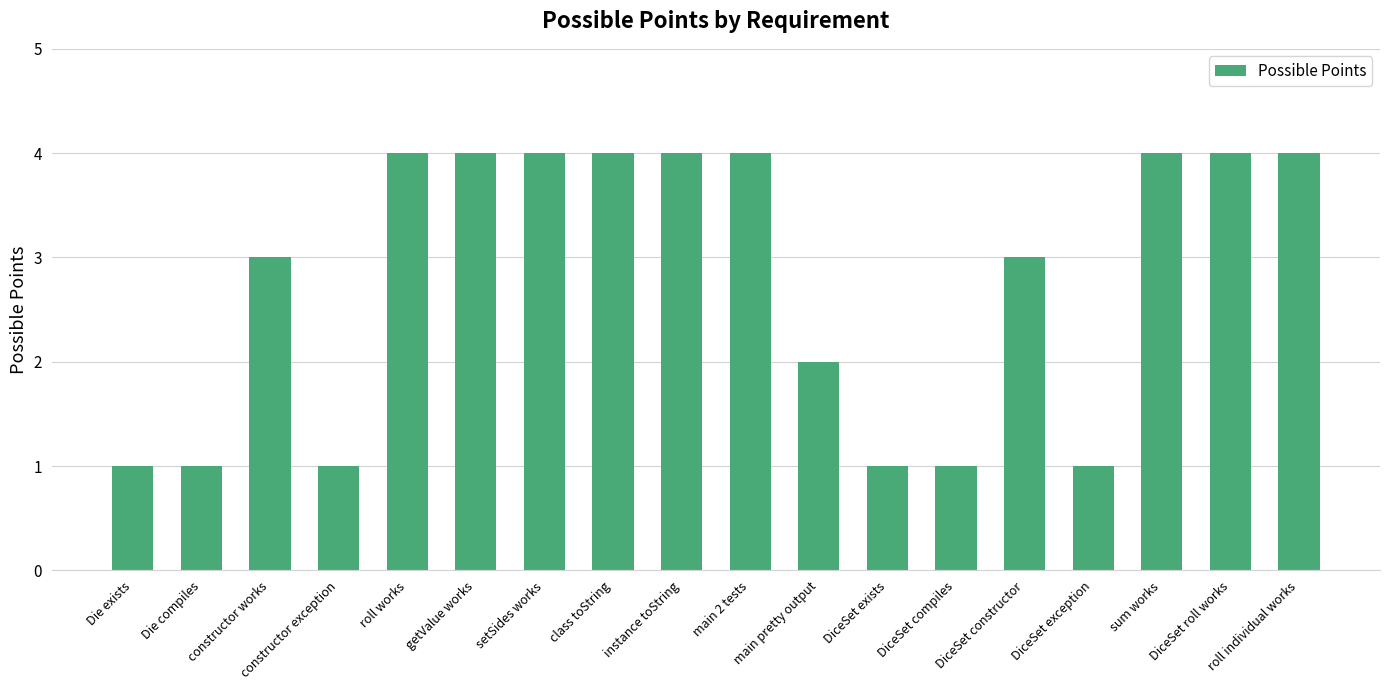

What position from the right is roll works?

14